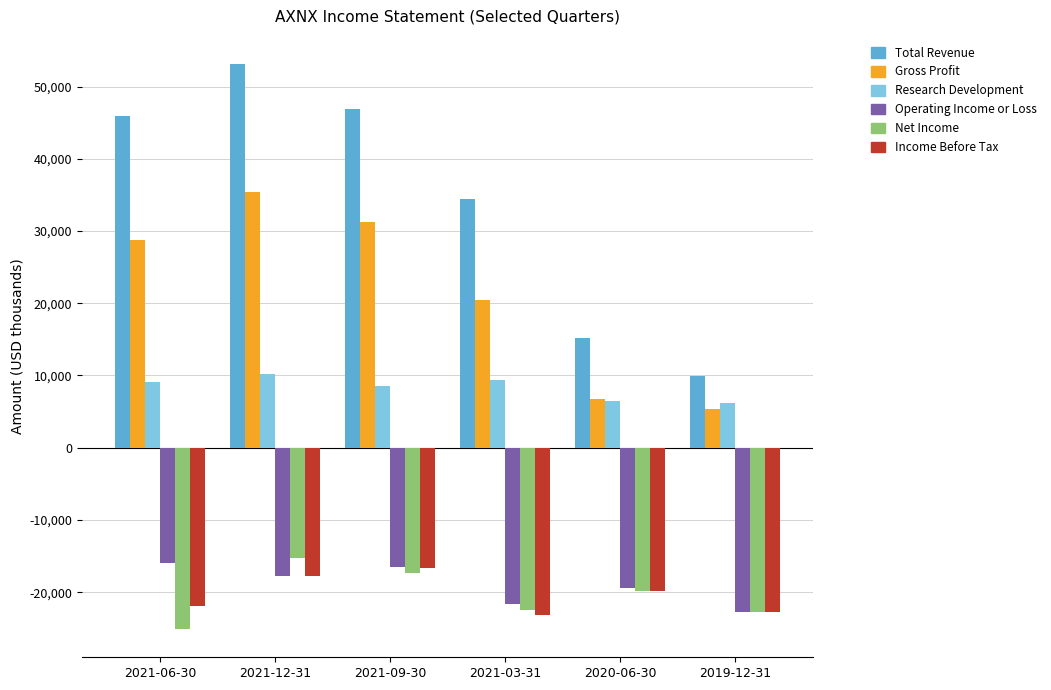

Which series has the largest range (max minus min)?

Total Revenue